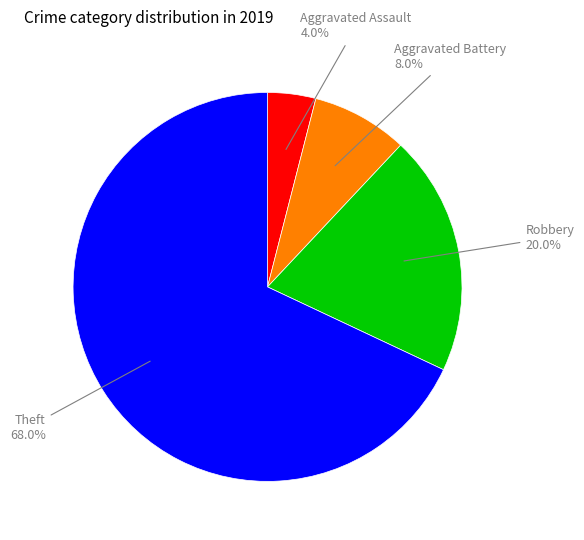

Is there a majority slice in this chart?

Yes